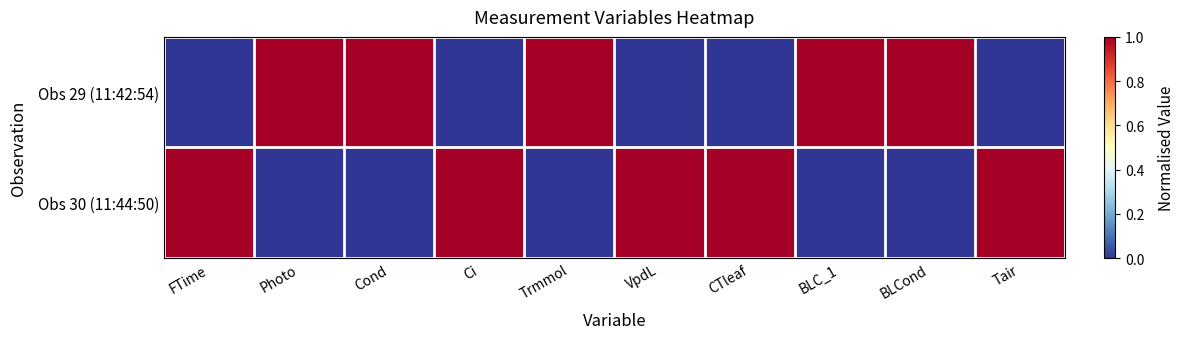

At how many categories does at least one series exceed 0?

10